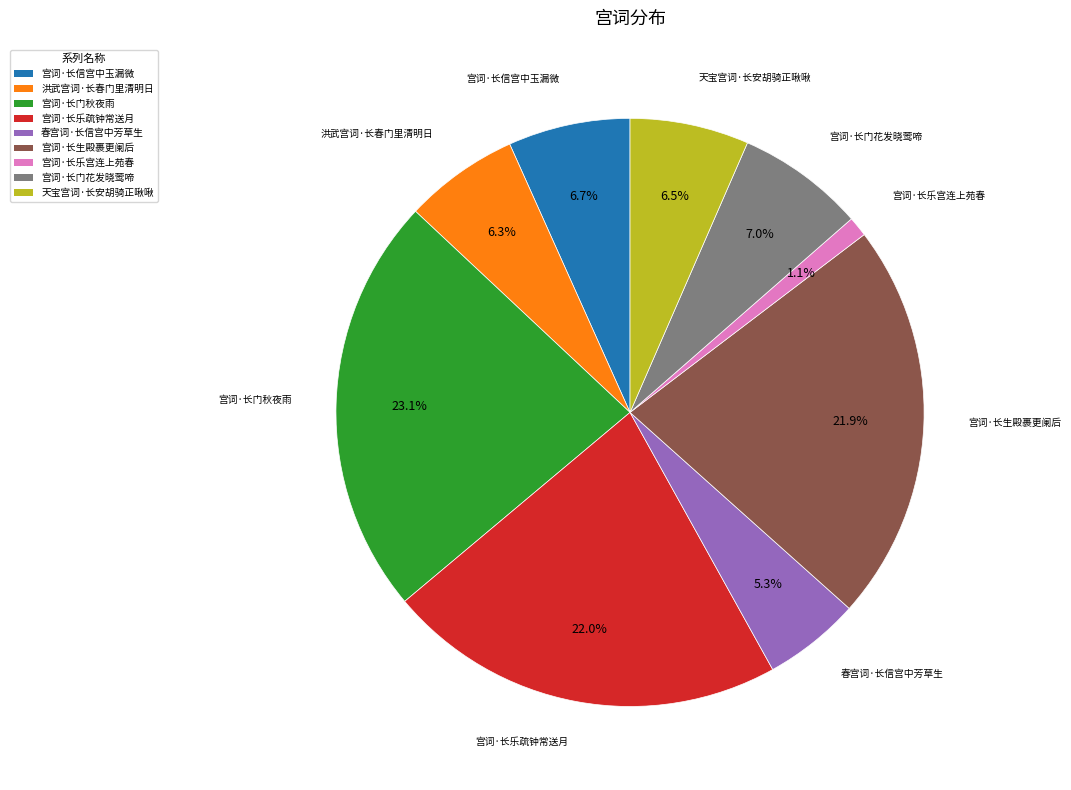

Which has a higher value, 天宝宫词·长安胡骑正啾啾 or 宫词·长乐疏钟常送月?

宫词·长乐疏钟常送月